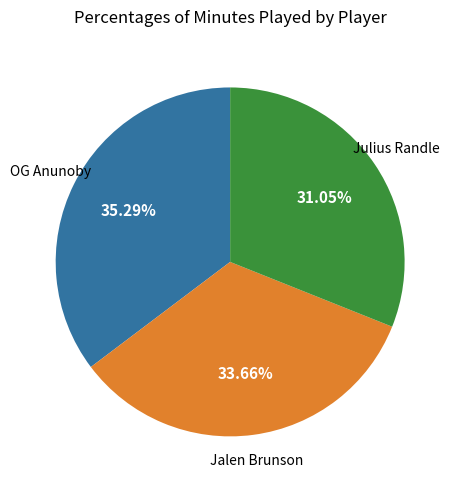

Is there any slice that represents more than half of the pie?

No